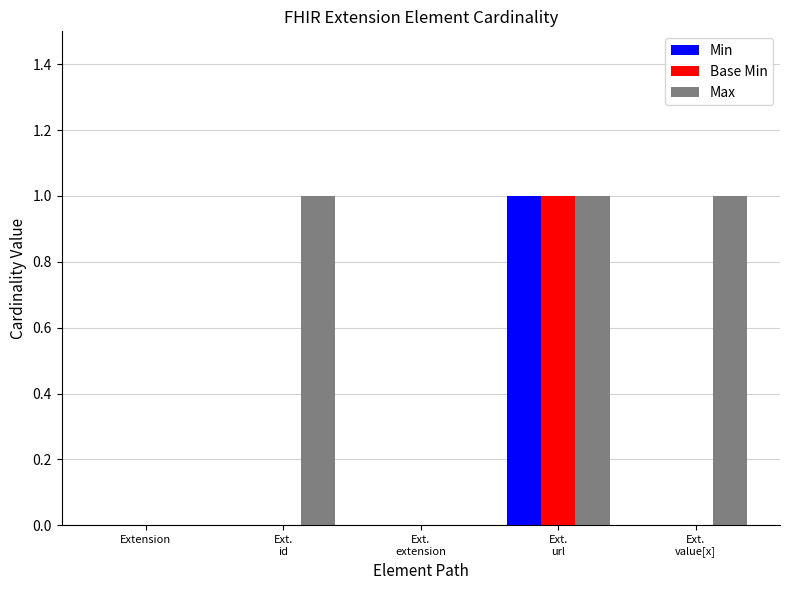

Which series has the largest total across all categories?

Max